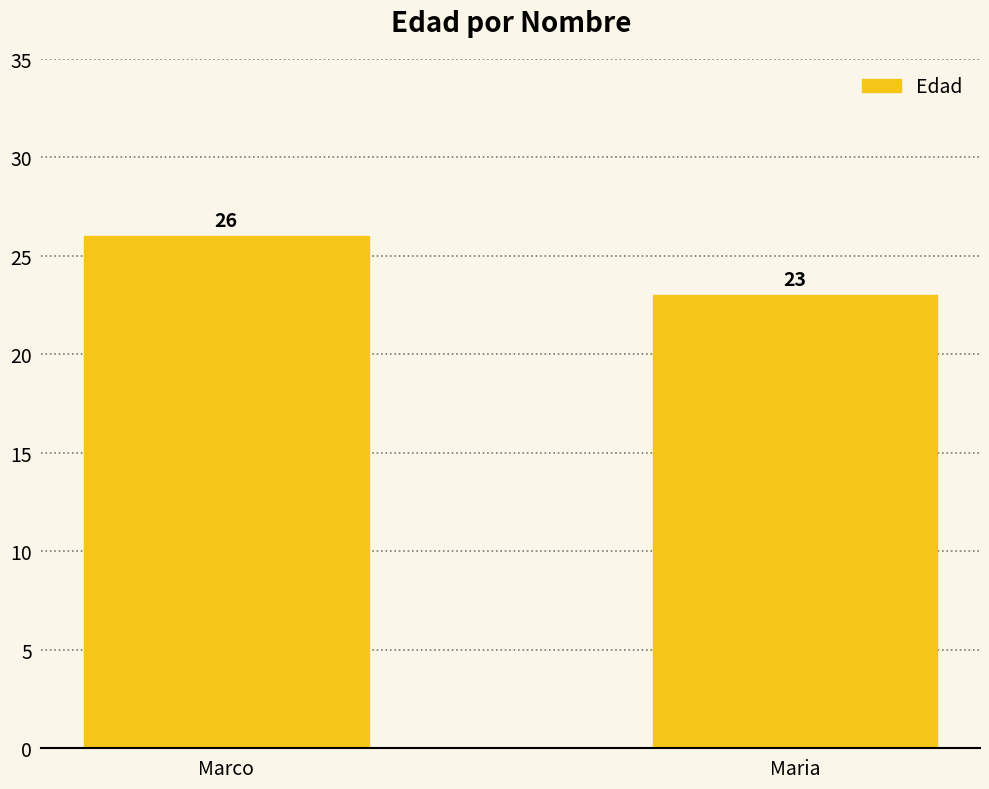

At which category does the chart reach its minimum across all series?

Maria